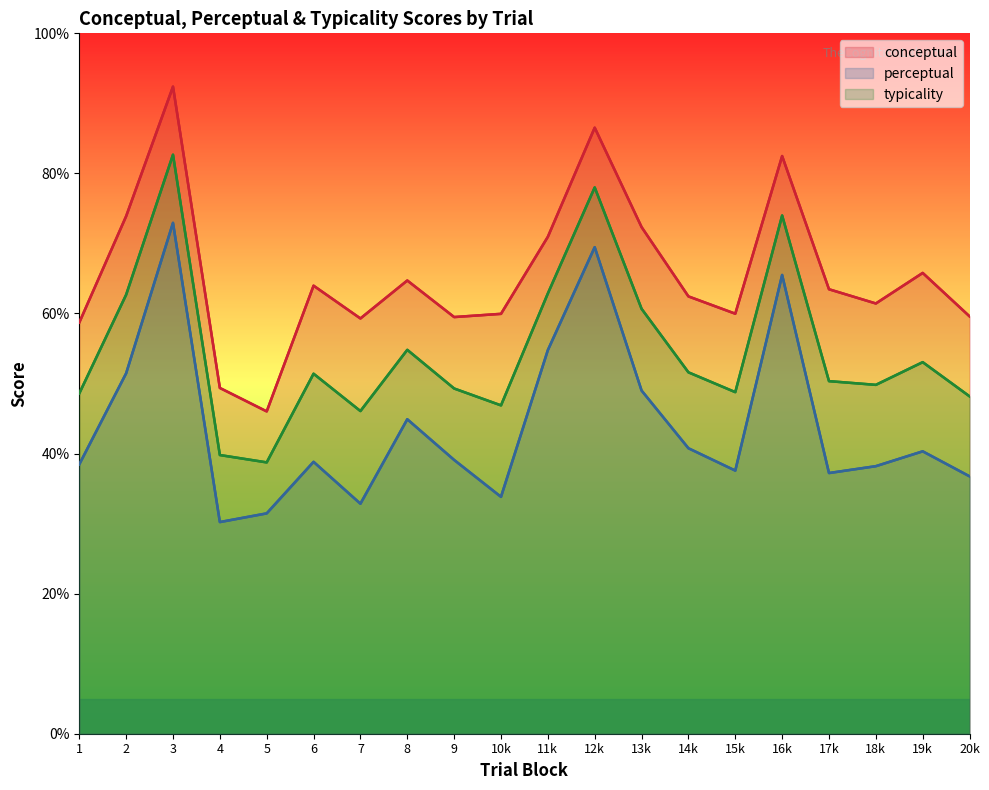

At which category is the sum across all series the highest?

3